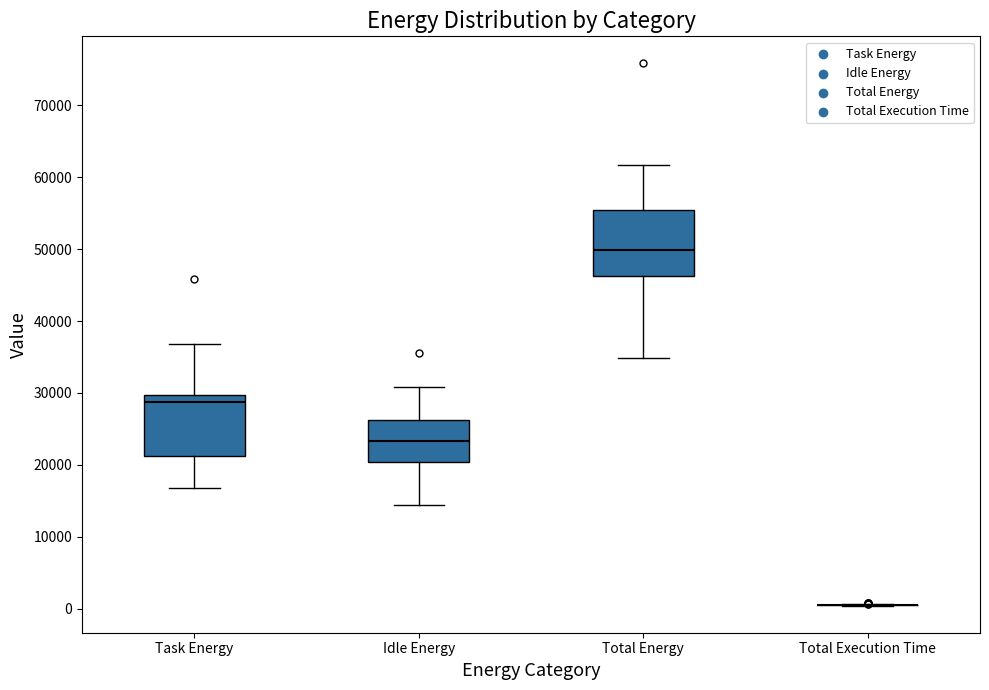

Reading left to right, read every box against the y-axis: the position of its median line, the range the box covers, and the ends of its whiskers. The values are not printed on the chart, so give them approximately, as read against the axis.

Task Energy: median 29000, box 21000 to 30000, whiskers 17000 to 37000
Idle Energy: median 23000, box 20000 to 26000, whiskers 14000 to 31000
Total Energy: median 50000, box 46000 to 55000, whiskers 35000 to 62000
Total Execution Time: box collapsed to a line at 1000, whiskers 0 to 1000